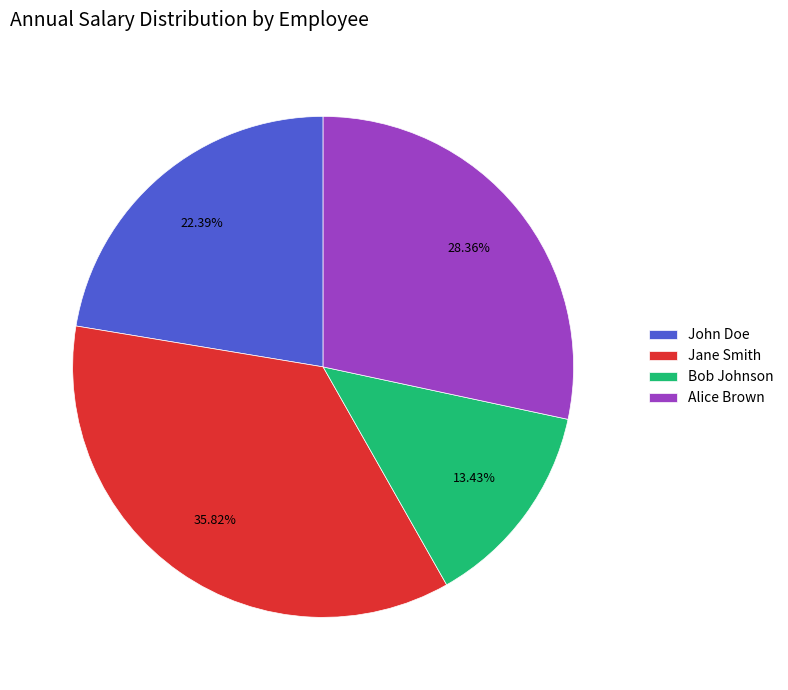

To the nearest percent, what is the average slice percentage?

25%